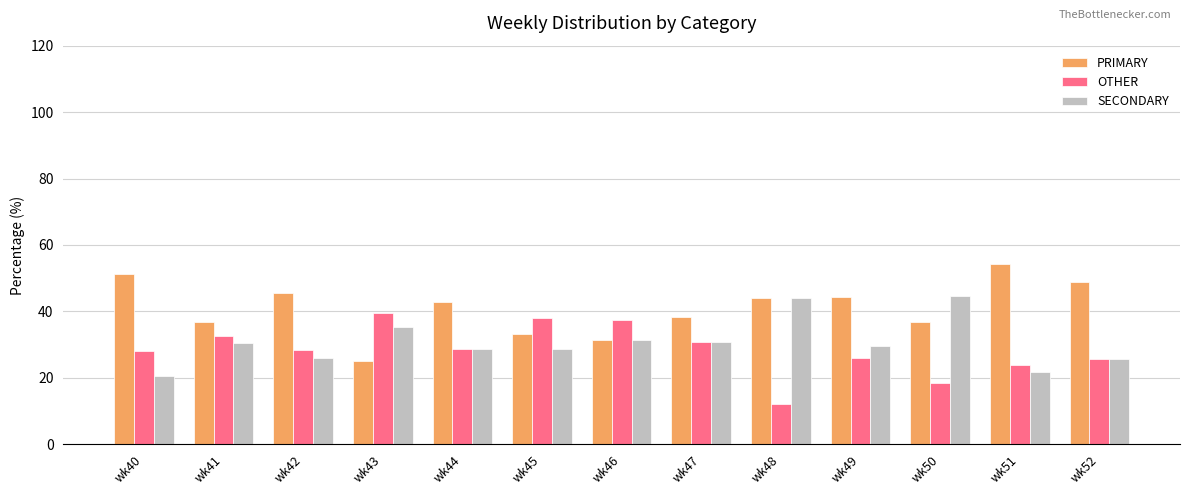

Is it true that PRIMARY equals 16.3 at wk45?

False